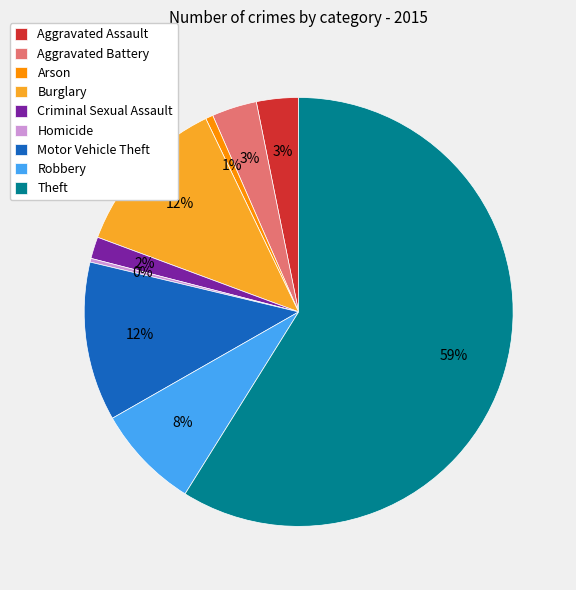

Is Criminal Sexual Assault the majority of the pie?

No